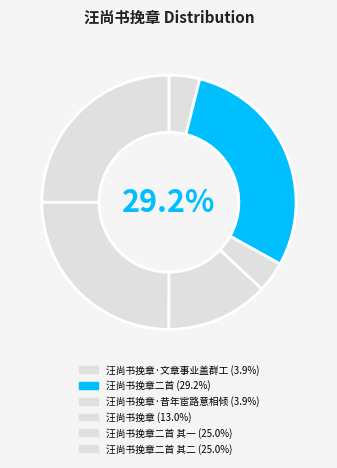

Which category has the biggest portion of the pie?

汪尚书挽章二首